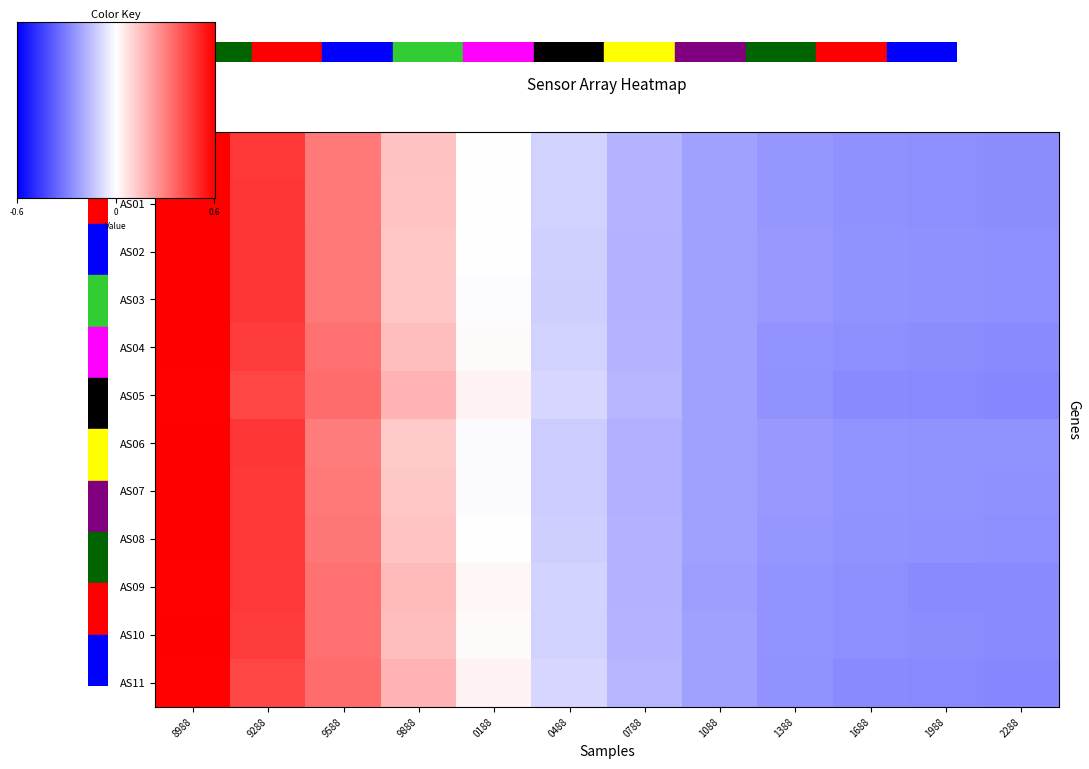

At how many categories does at least one series exceed 0?

5